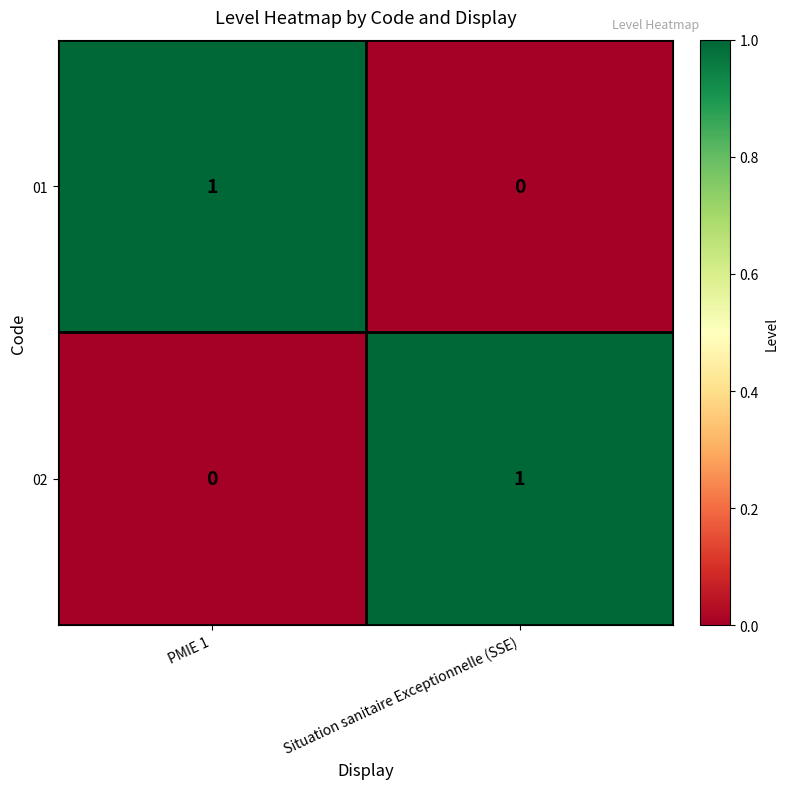

Reading left to right, transcribe all the data shown in this chart.

01: 1	0
02: 0	1